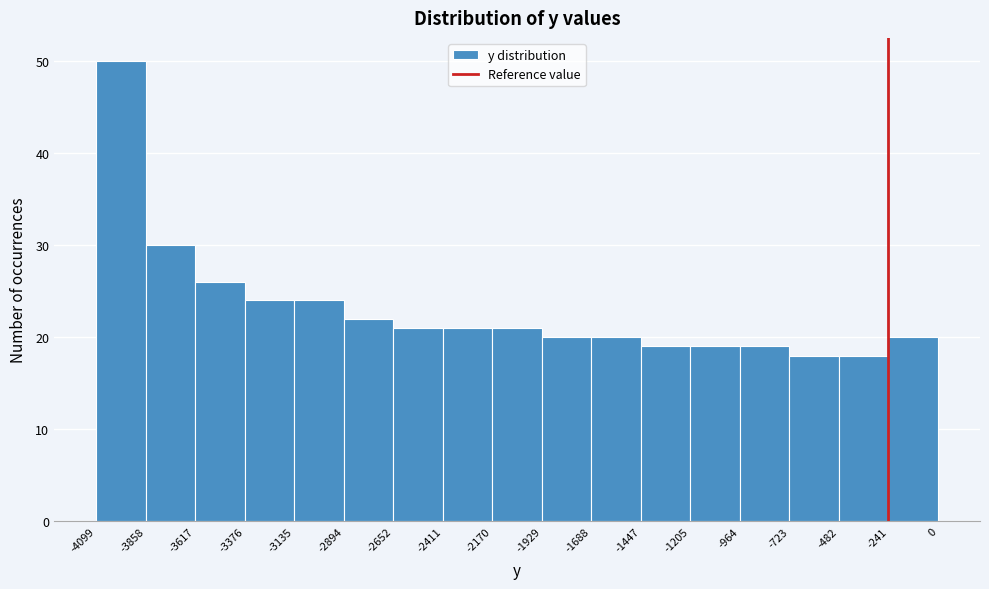

Over which range of the x-axis is the bar tallest?

-4099 to -3858